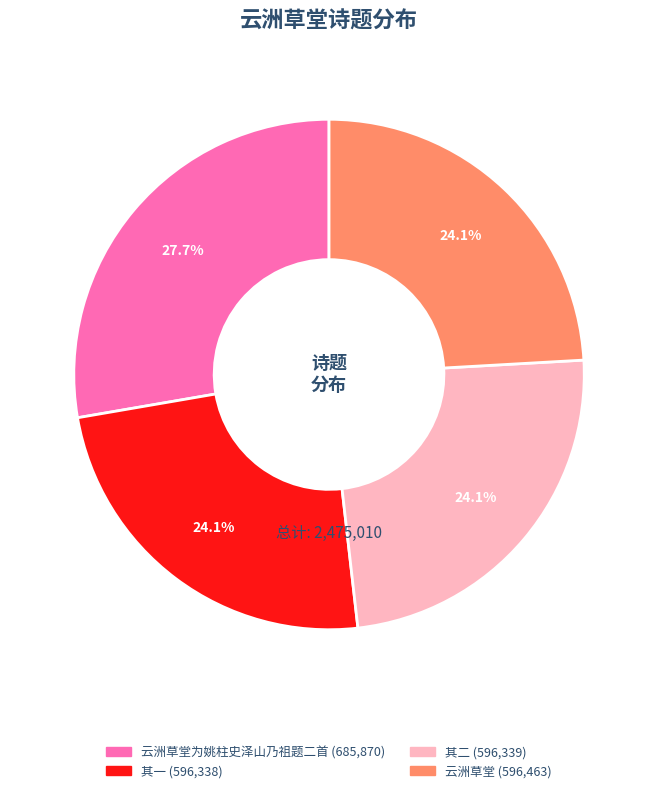

Is there a majority slice in this chart?

No